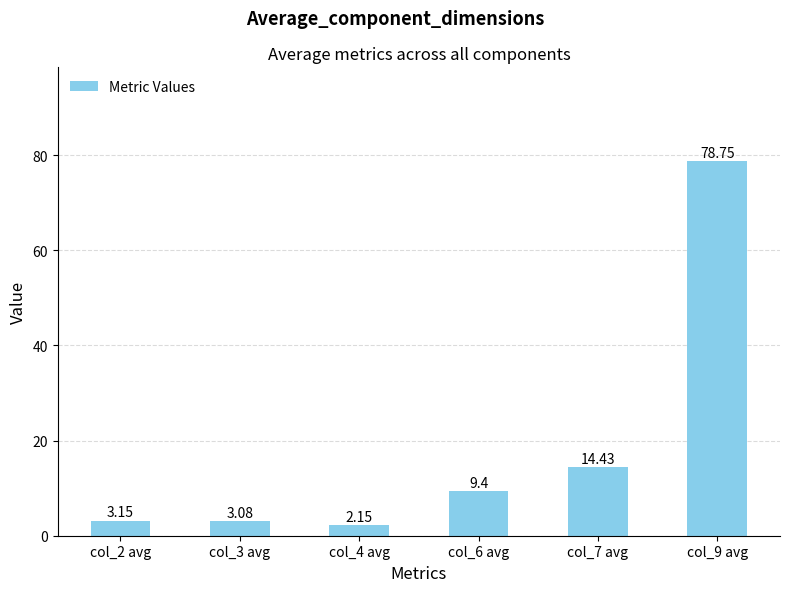

Which has a higher value, col_2 avg or col_6 avg?

col_6 avg